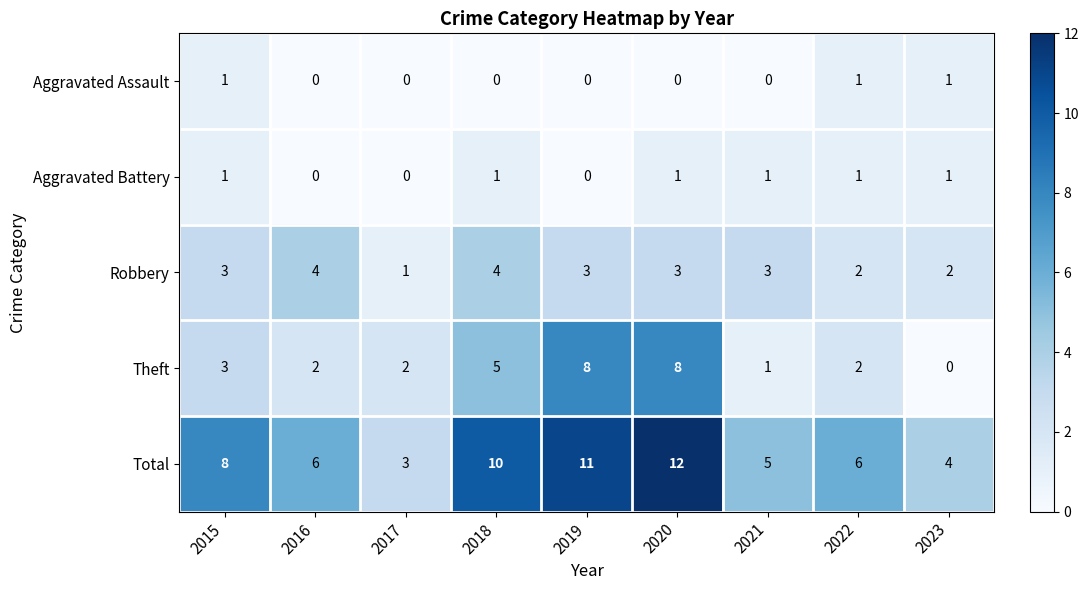

What is the difference between the highest and lowest values at 2023?

4